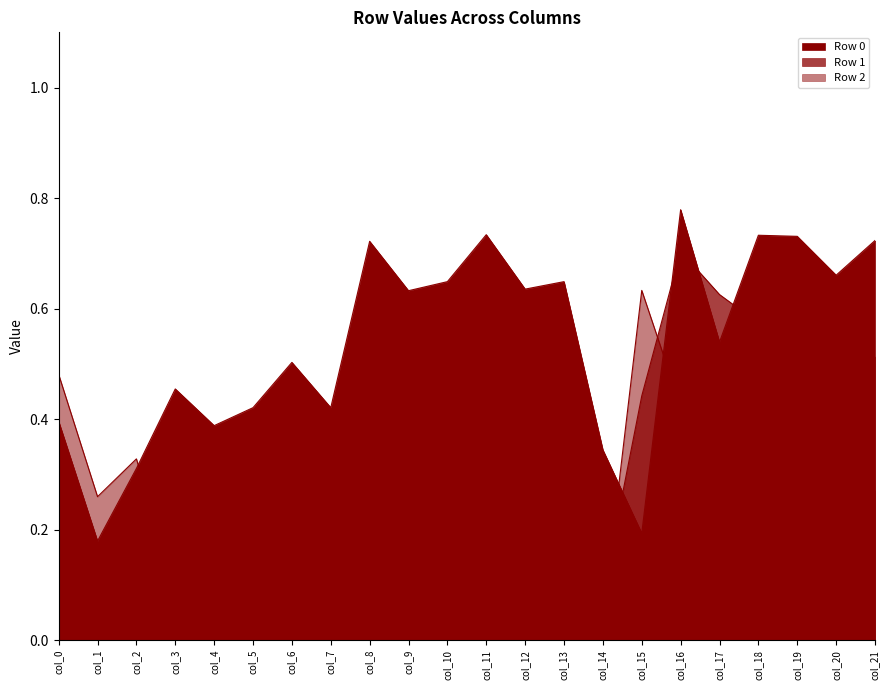

How many distinct data groups are displayed?

3